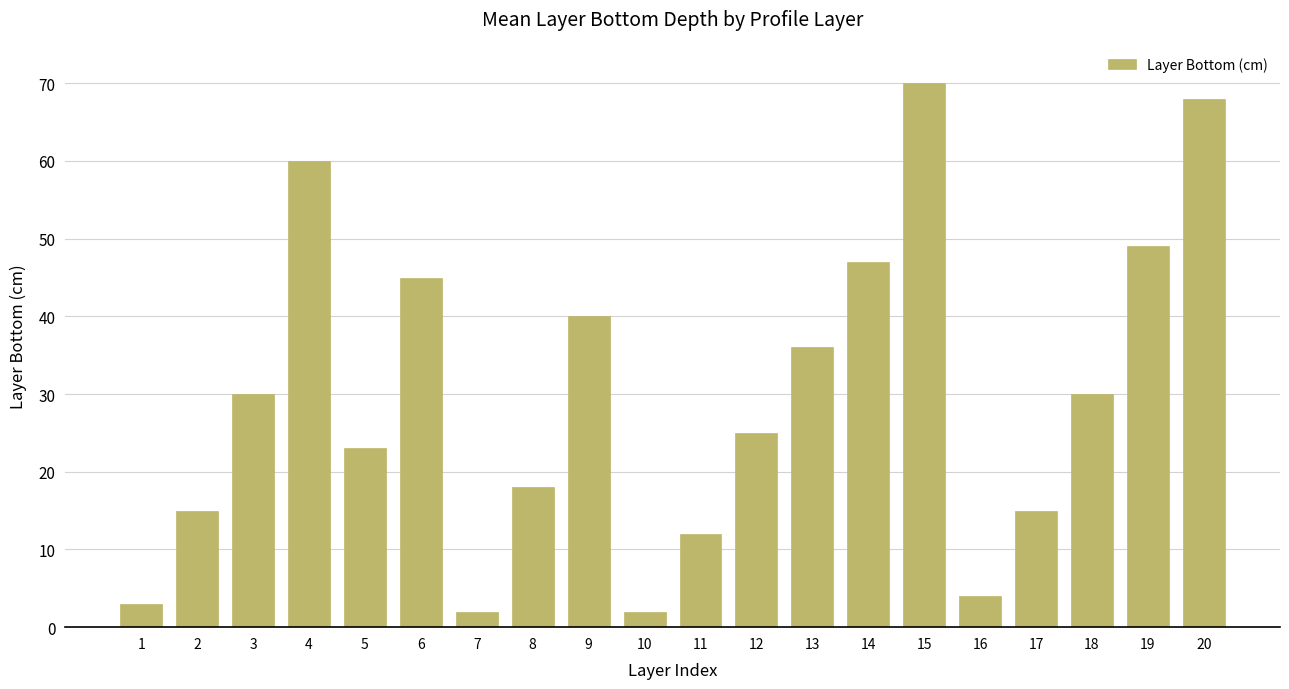

What is the smallest value displayed?

2